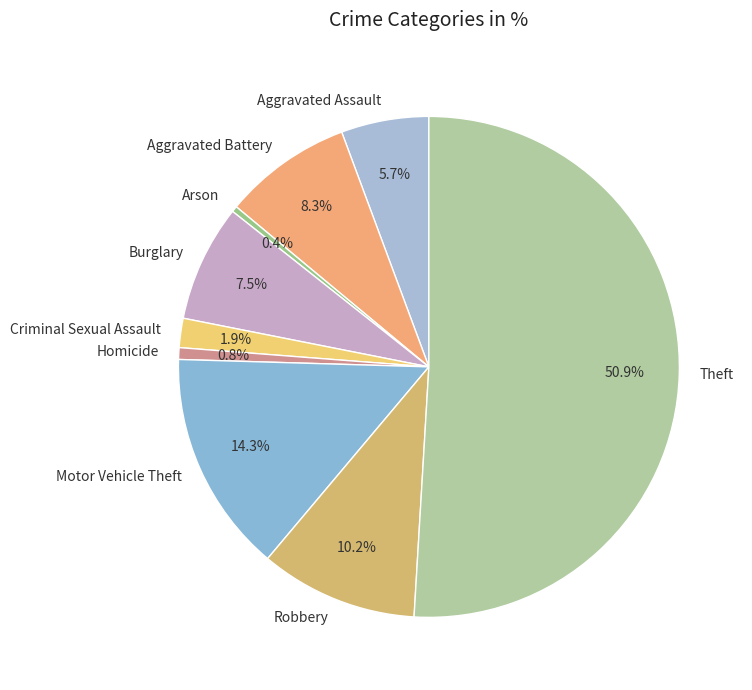

To the nearest percent, what is the combined percentage of Aggravated Assault and Theft?

57%